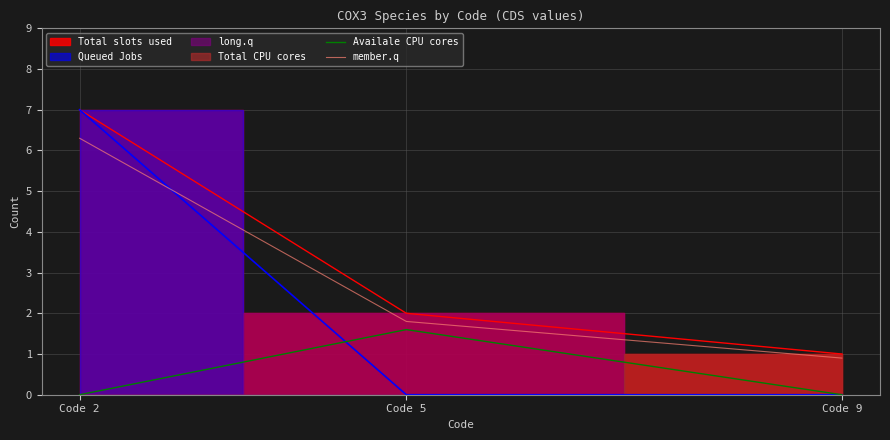

The Availale CPU cores series shows 0.5 at Code 2. True or false?

False